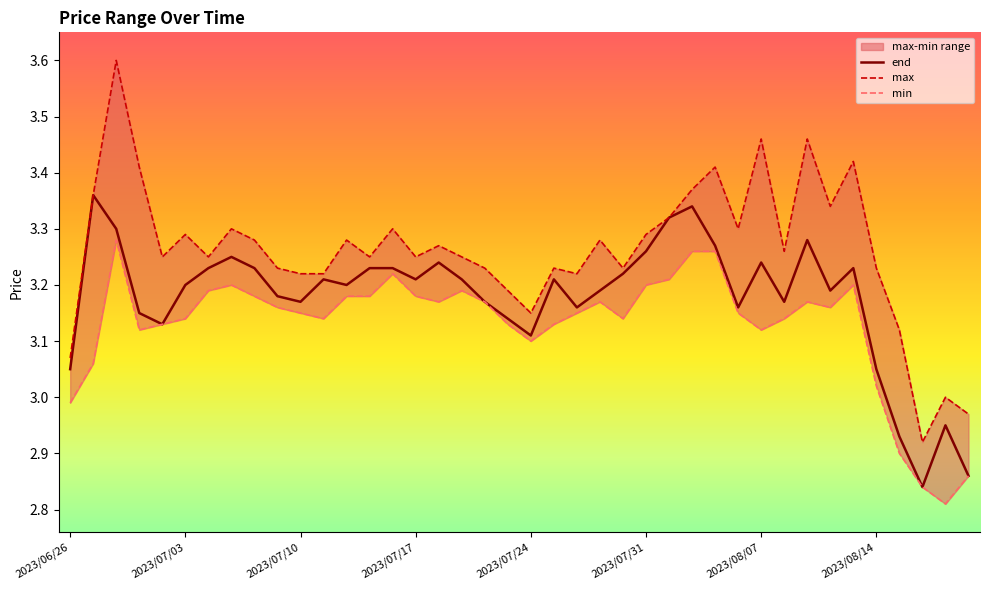

True or false: min and max intersect in this chart.

False